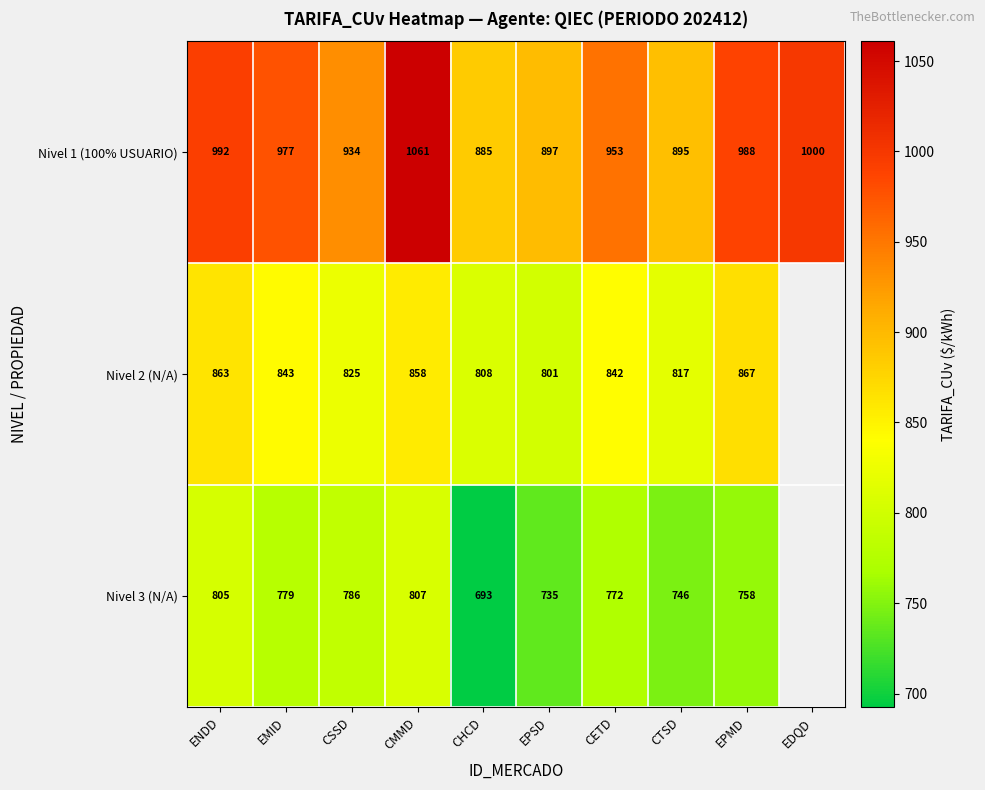

Rank the categories by Nivel 1 (100% USUARIO) value from lowest to highest.

CHCD, CTSD, EPSD, CSSD, CETD, EMID, EPMD, ENDD, EDQD, CMMD